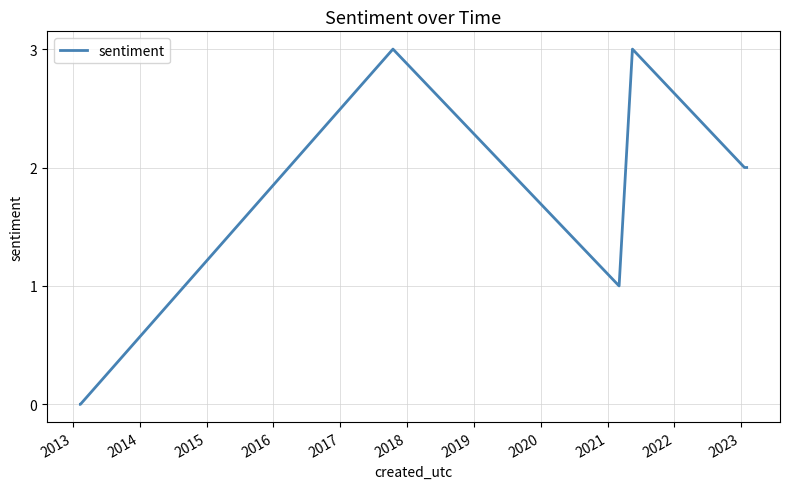

What is the difference between the maximum and minimum values?

3